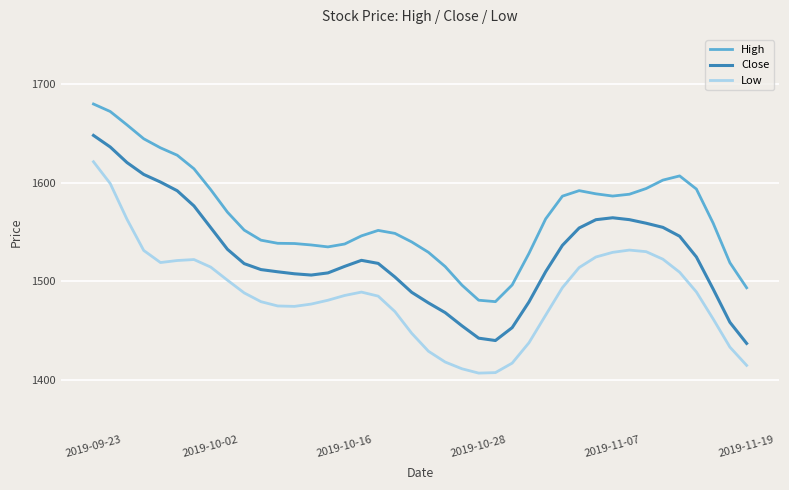

What is the difference between the maximum and minimum values in the Close series?

210.9